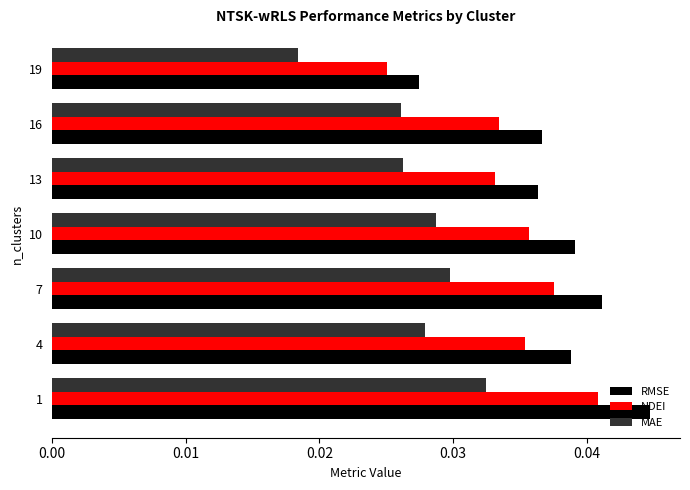

What are all the series names shown in the legend?

RMSE, NDEI, MAE